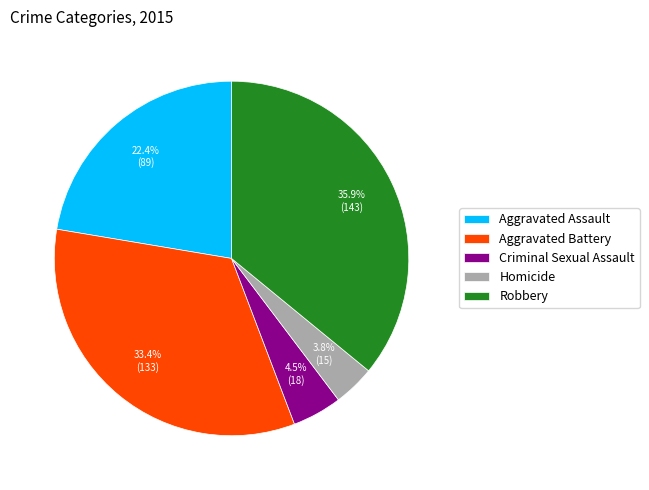

Is it true that Aggravated Battery is 21% of the pie?

False